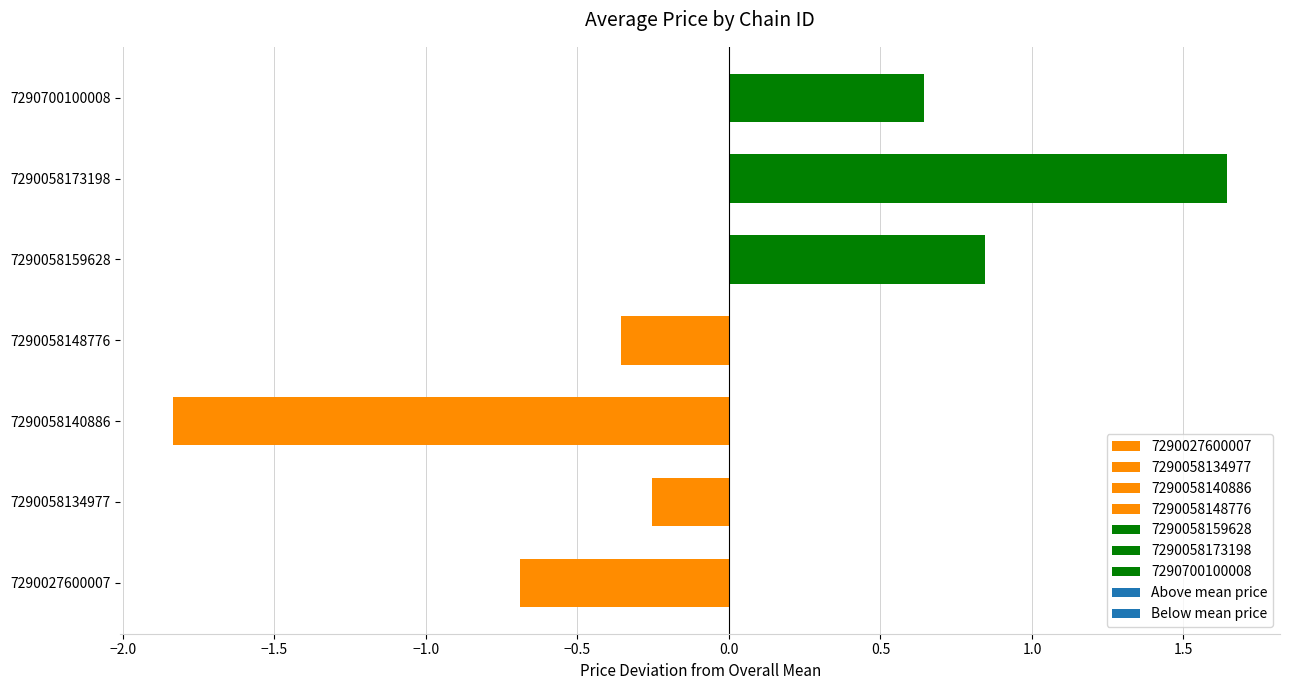

What is the minimum value shown in the chart?

-1.8